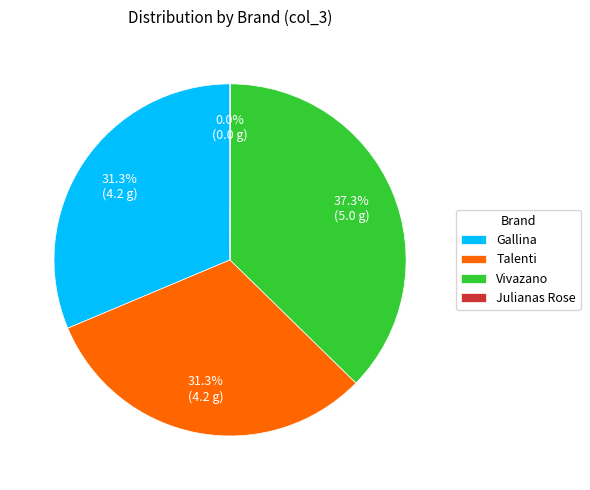

Between Vivazano and Gallina, which is larger?

Vivazano